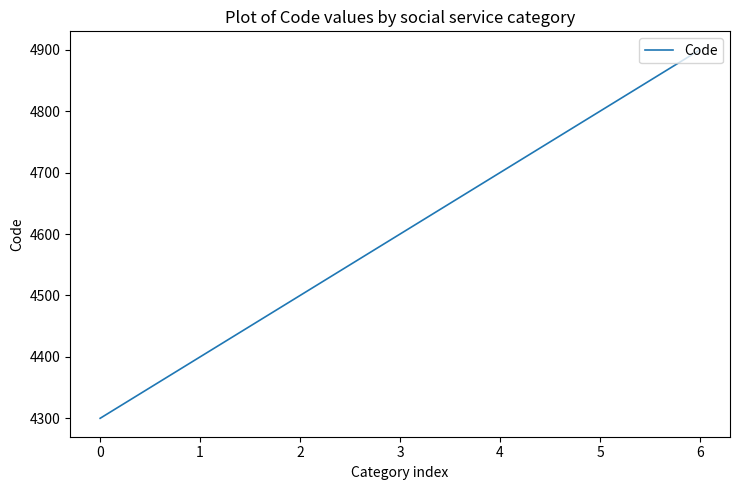

What is the sum of the values at 6 and 5?

9700